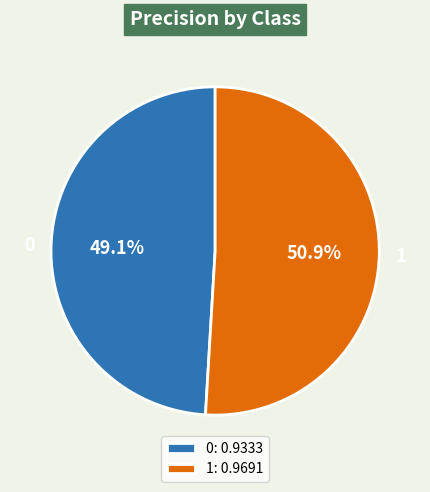

Does any single category account for the majority?

Yes